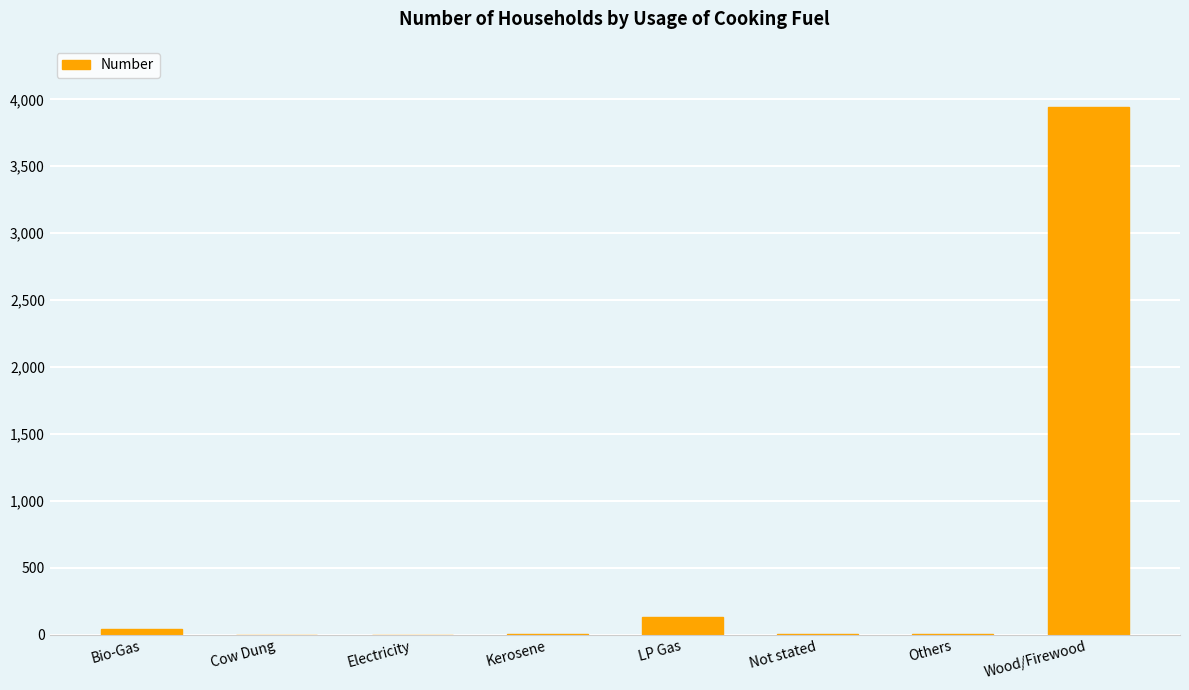

How many series are shown in this chart?

1